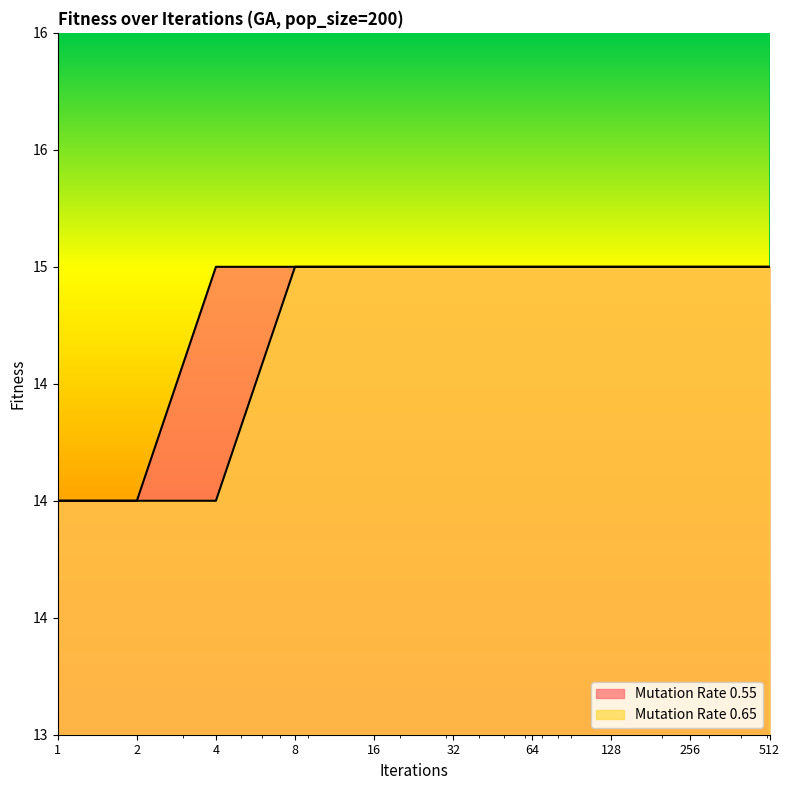

True or false: Mutation Rate 0.65 has more than 1 points higher than both neighbors.

False